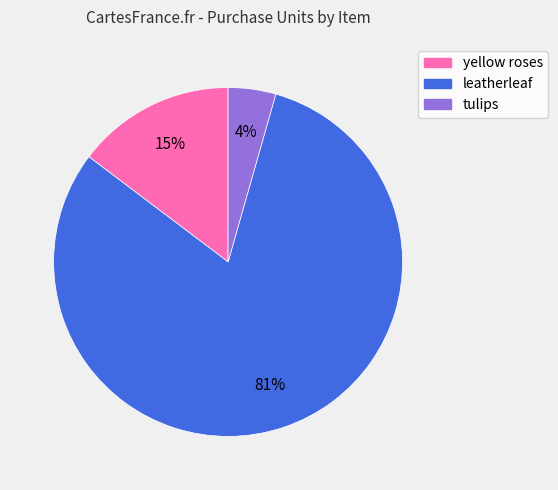

What is the majority slice?

leatherleaf